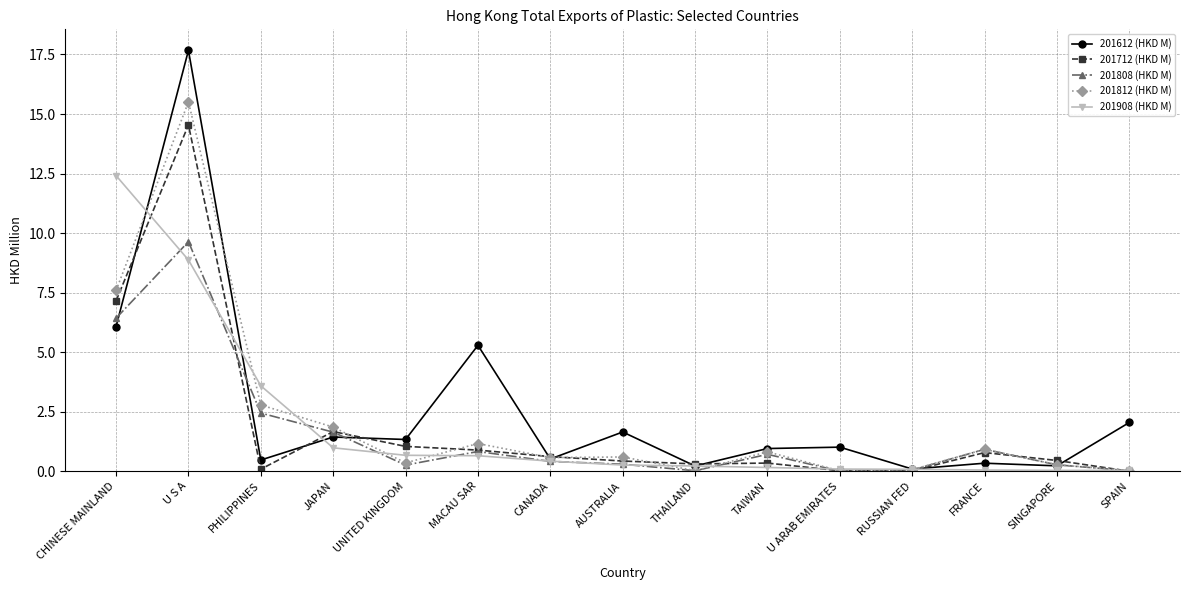

List the series in order of their peak value, highest first.

201612 (HKD M), 201812 (HKD M), 201712 (HKD M), 201908 (HKD M), 201808 (HKD M)